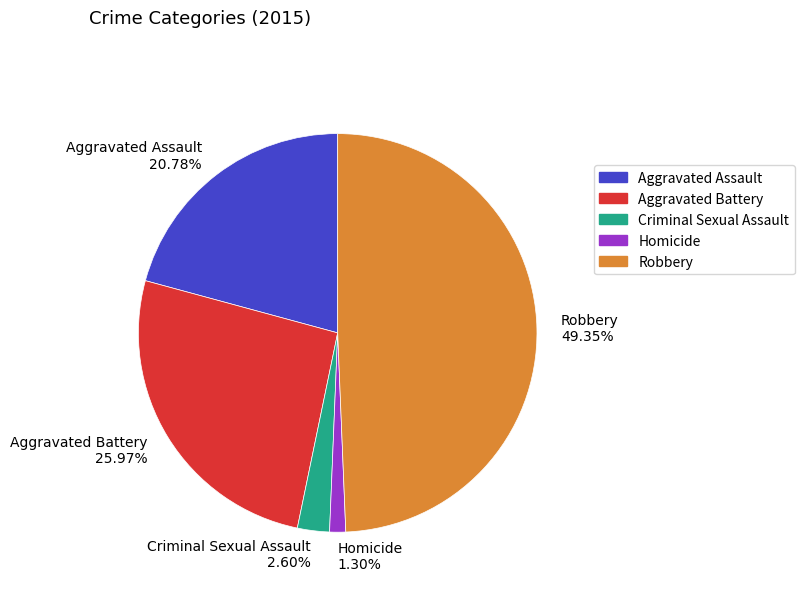

What is the smallest slice in the pie chart?

Homicide